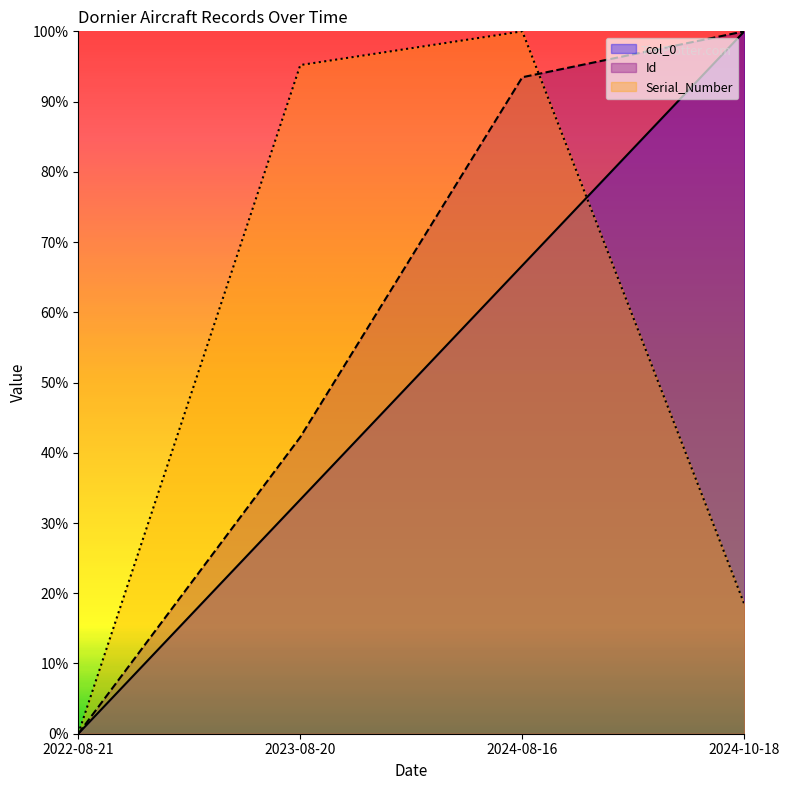

True or false: col_0 and Id intersect in this chart.

False